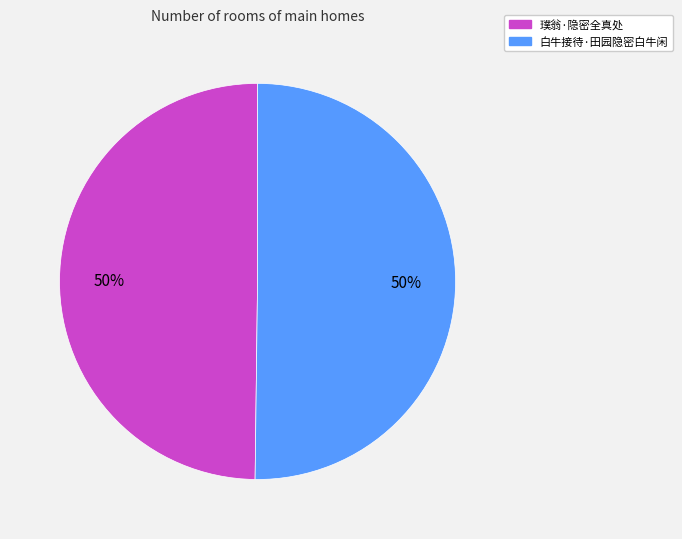

Approximately how many times larger is the value at 白牛接待·田园隐密白牛闲 compared to 璞翁·隐密全真处?

1.0